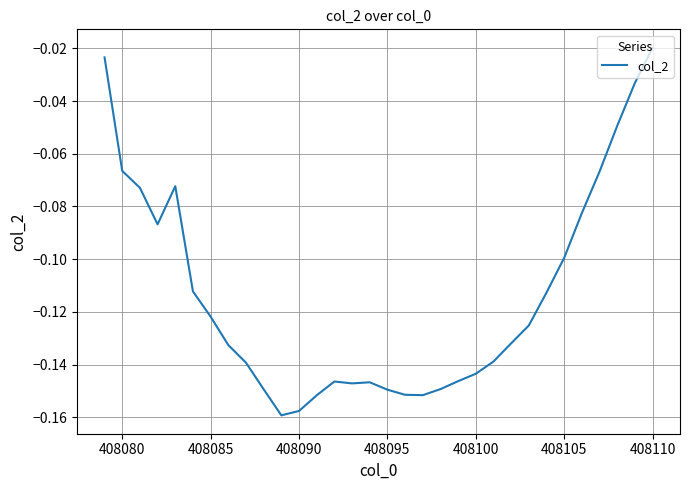

At which category does the chart reach its peak across all series?

408110